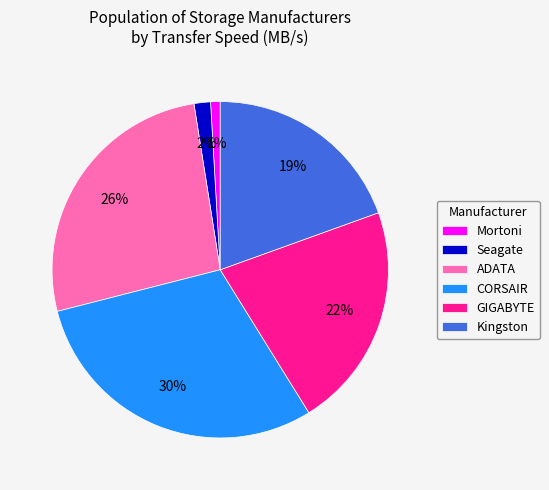

Rank the categories by value from lowest to highest.

Mortoni, Seagate, Kingston, GIGABYTE, ADATA, CORSAIR